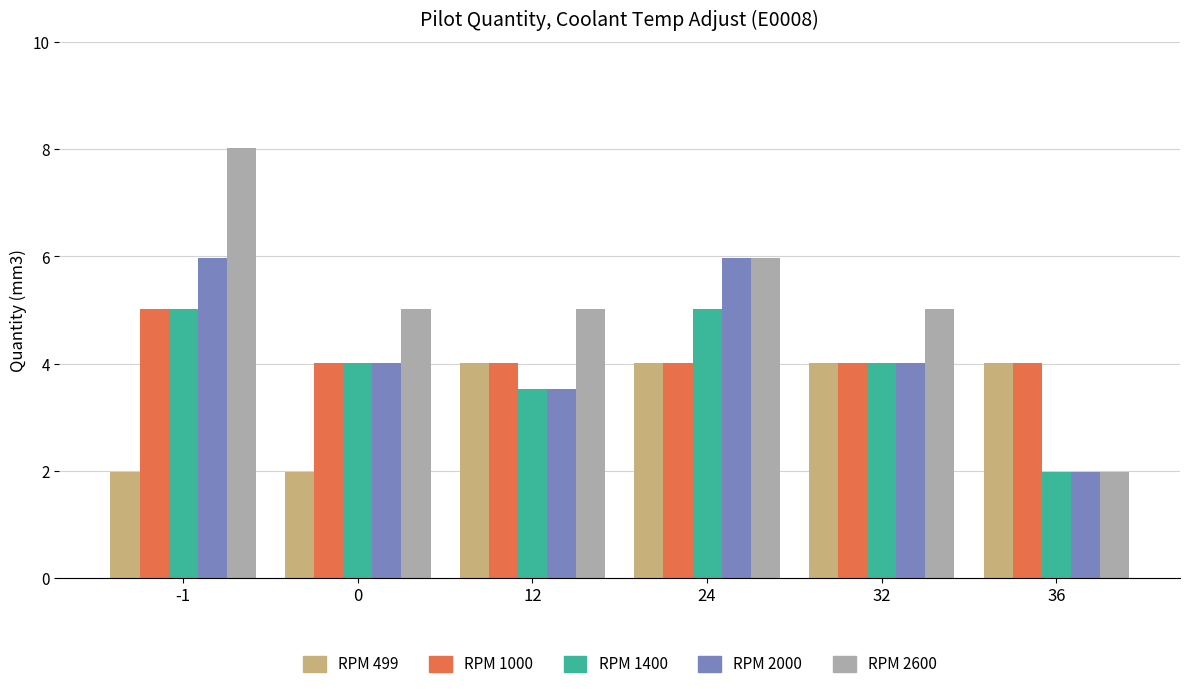

True or false: RPM 1000 has a value of 4.0 at 12.

True